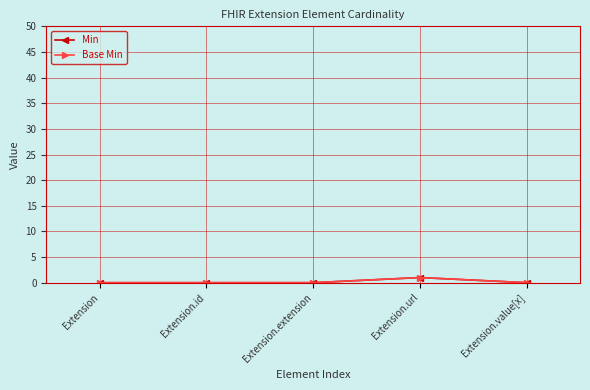

True or false: Base Min and Min cross at least once.

False